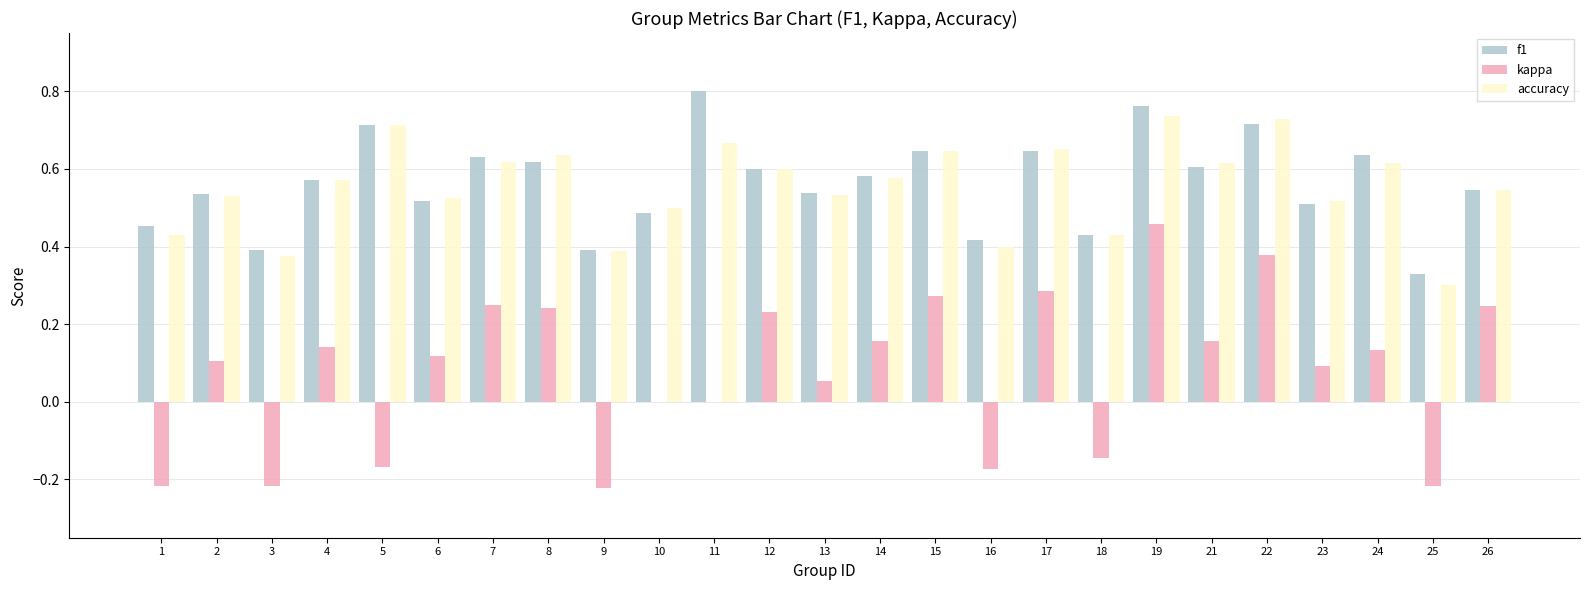

The f1 series shows 0.7 at 2. True or false?

False